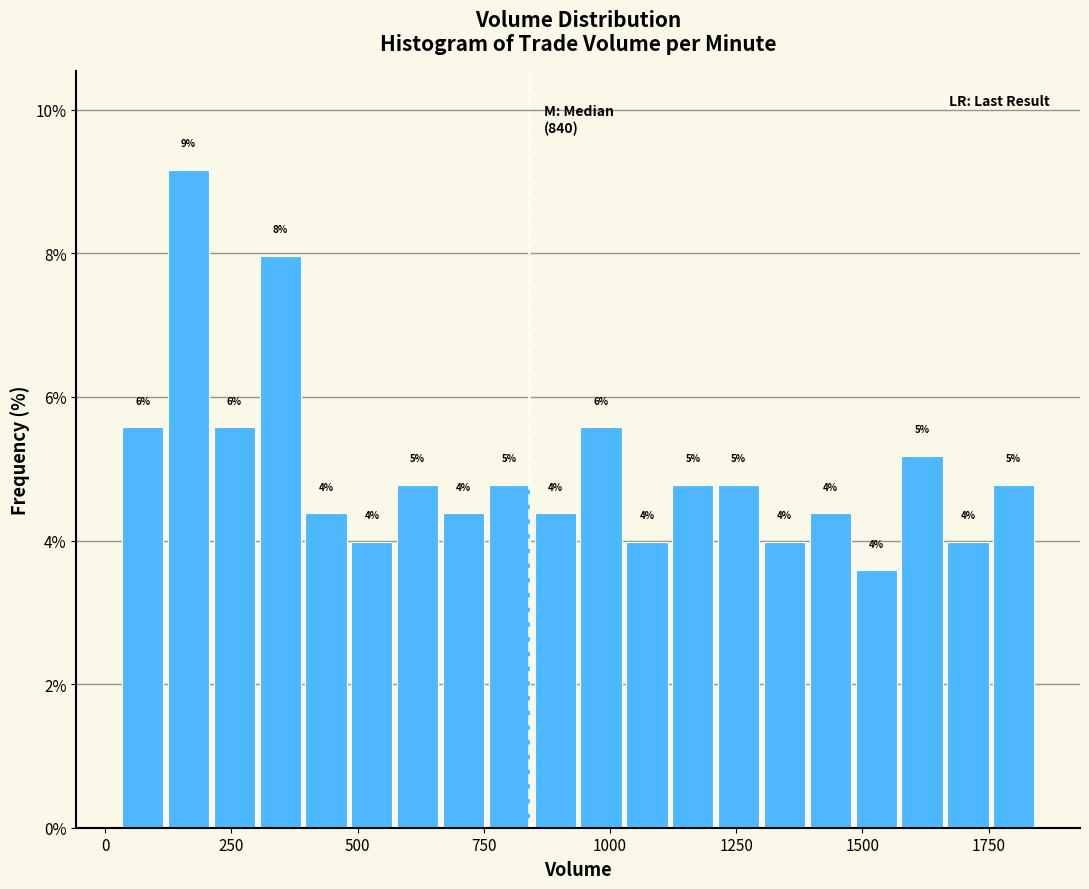

Around what value on the x-axis is the tallest bar? Give the approximate position of its centre, as read against the axis.

150